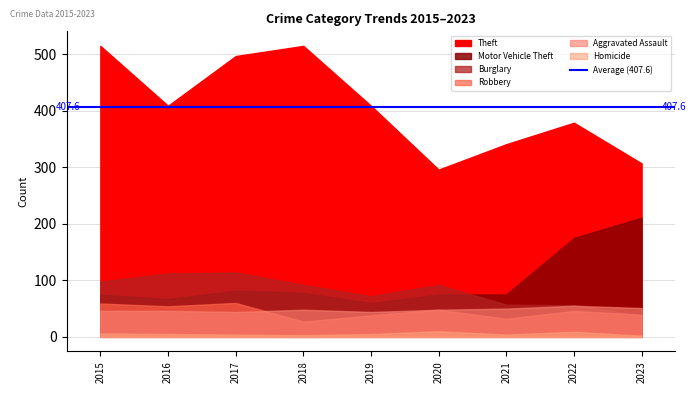

What is the spread (max minus min) of values at 2016?

404